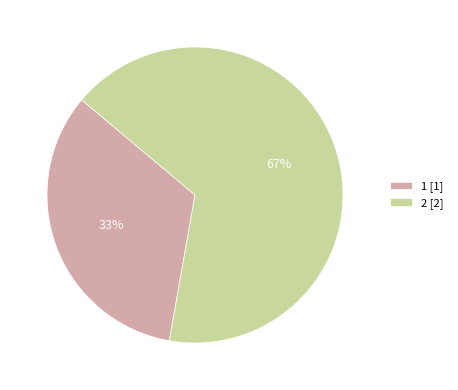

Is the sum of 2 [2] and 1 [1] greater than half?

Yes